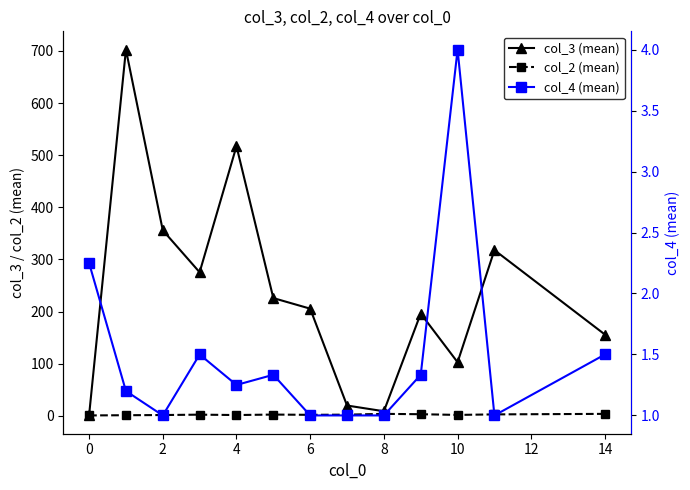

List the series in order of their peak value, highest first.

col_3 (mean), col_2 (mean), col_4 (mean)